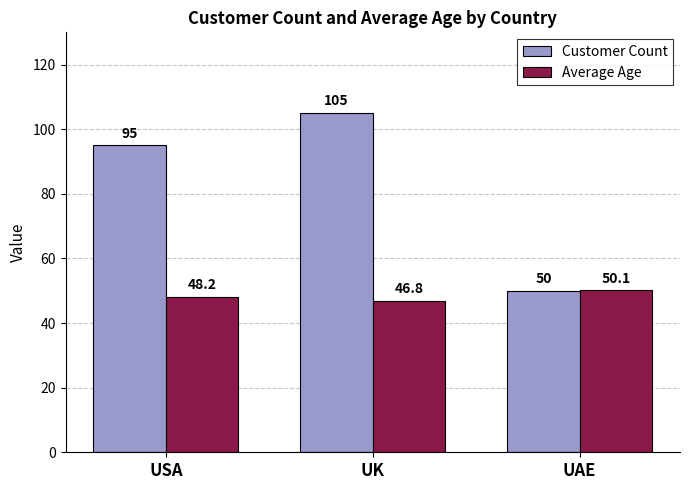

The value of Average Age at USA is 48.2. True or false?

True